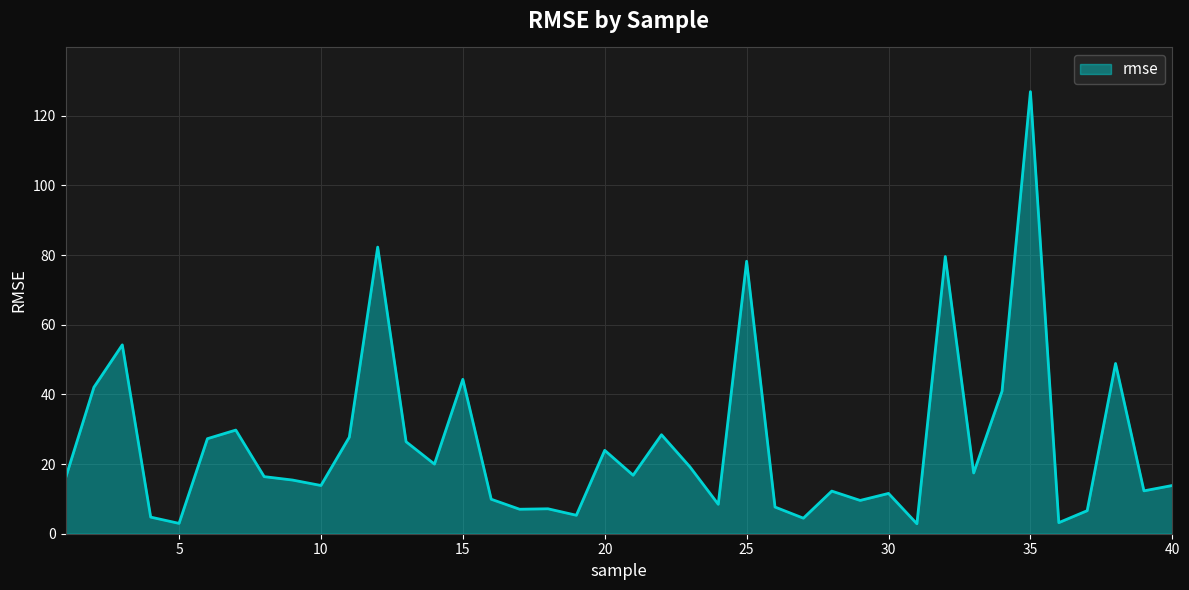

What is the minimum value shown in the chart?

2.9